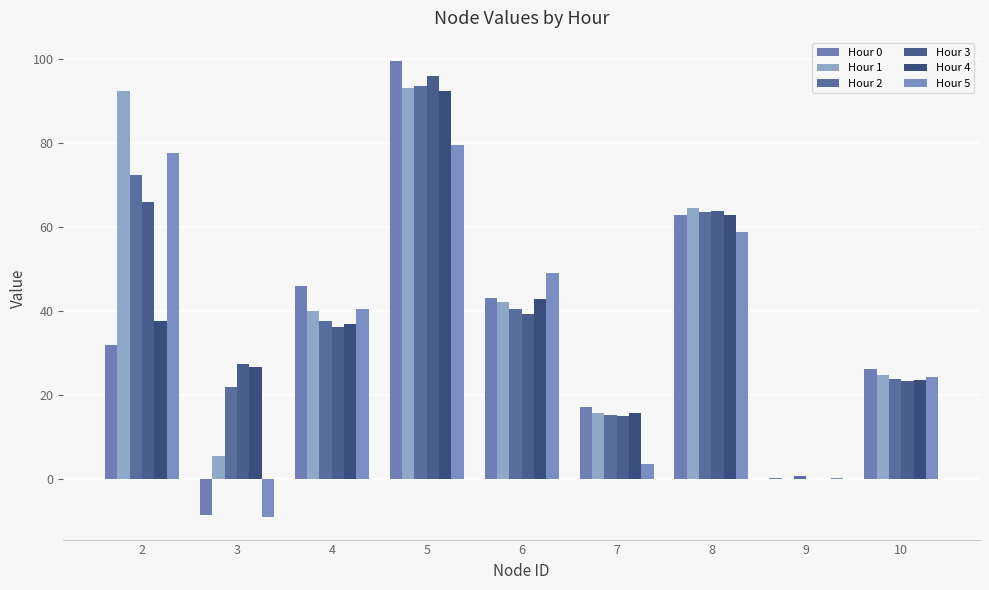

What is the value of the Hour 2 bar at the 9th from the left?

23.7